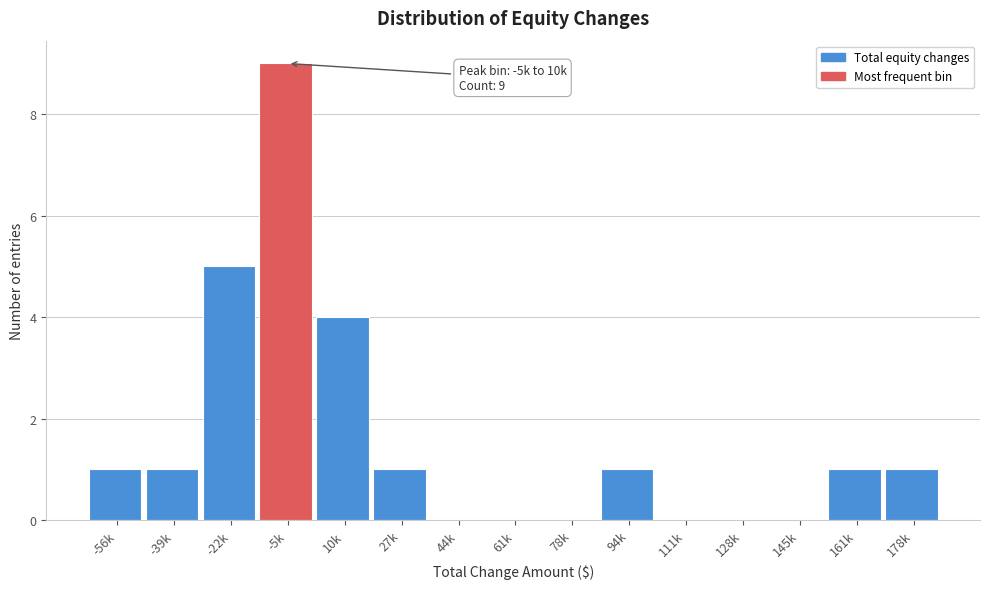

Reading right to left, what are all the values shown in this chart?

178k=1	161k=1	145k=0	128k=0	111k=0	94k=1	78k=0	61k=0	44k=0	27k=1	10k=4	-5k=9	-22k=5	-39k=1	-56k=1